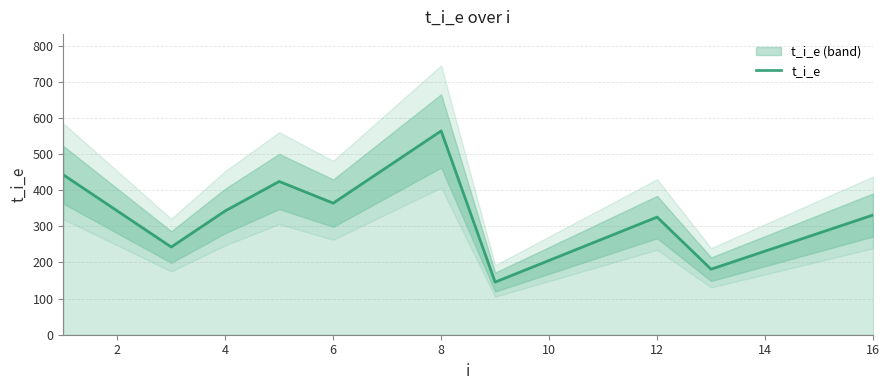

Reading left to right, what are all the values shown in this chart?

442.9	342.9	242.9	342.9	424.3	364.3	464.3	564.3	145.7	205.7	265.7	325.7	181.4	231.4	281.4	331.4